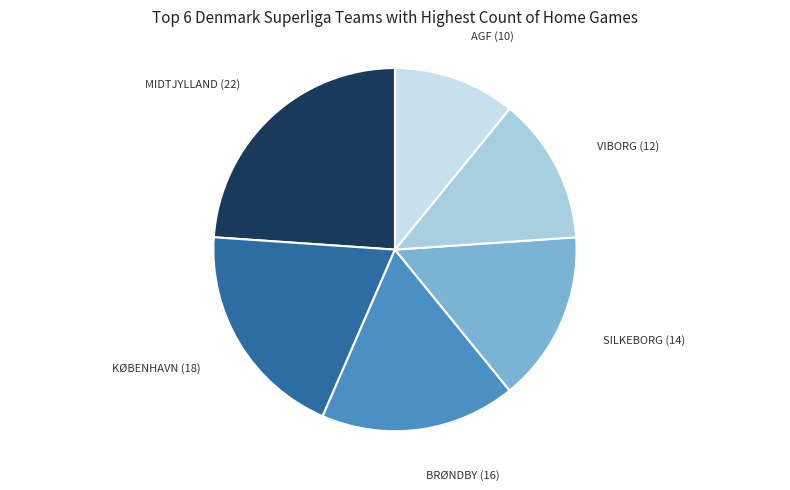

Which has a higher value, VIBORG (12) or KØBENHAVN (18)?

KØBENHAVN (18)